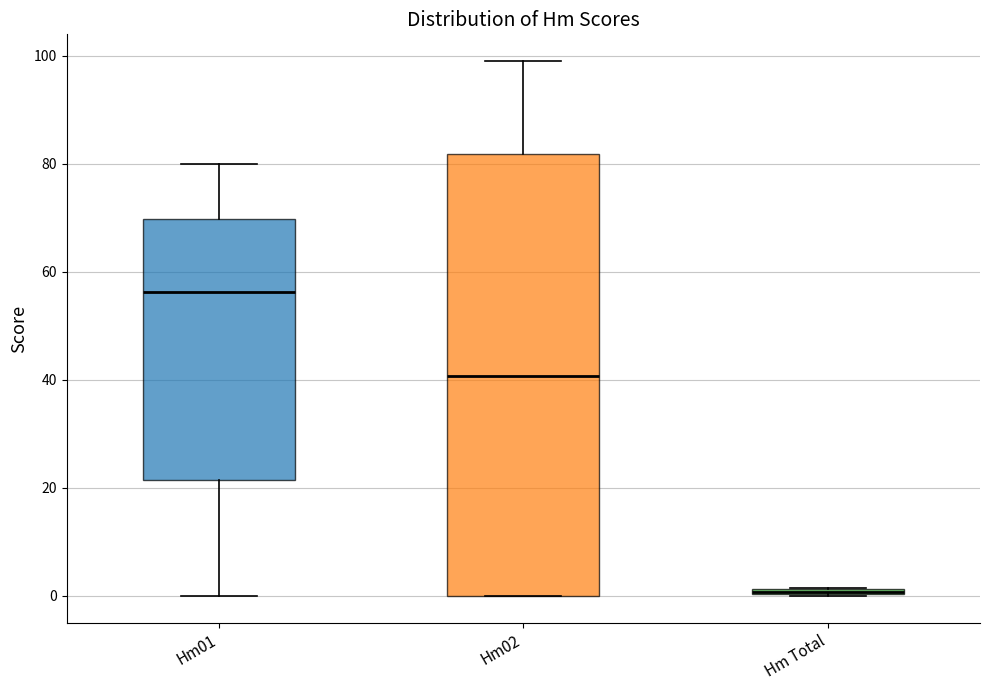

Comparing the boxes themselves (not the whiskers), which one is the tallest?

Hm02